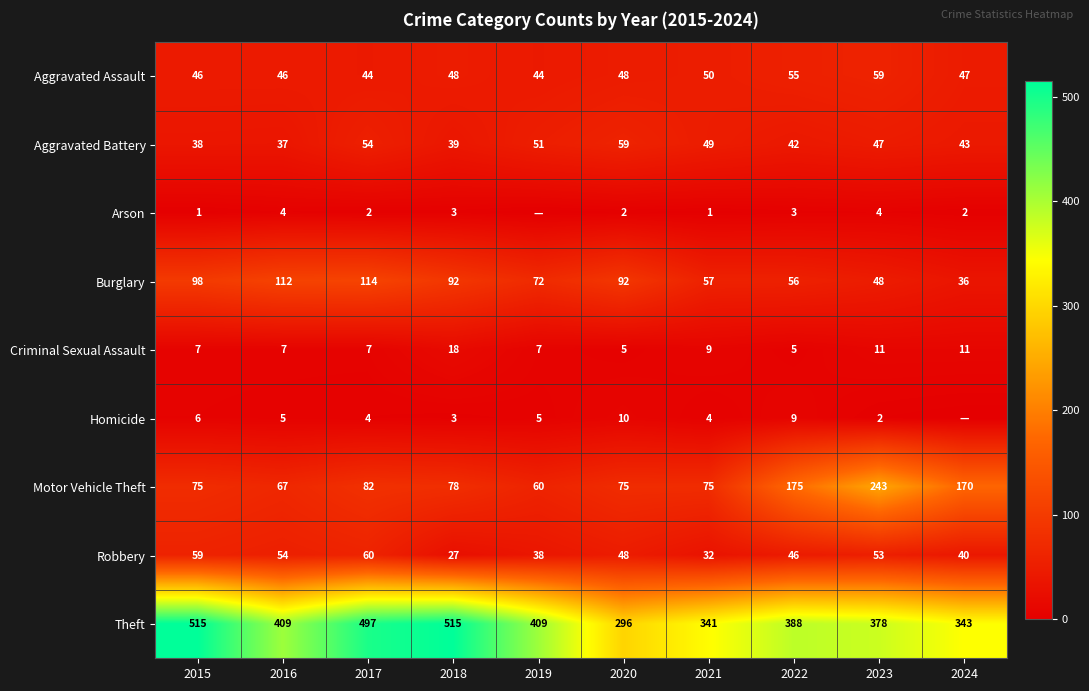

The value of Aggravated Battery at 2015 is 38. True or false?

True